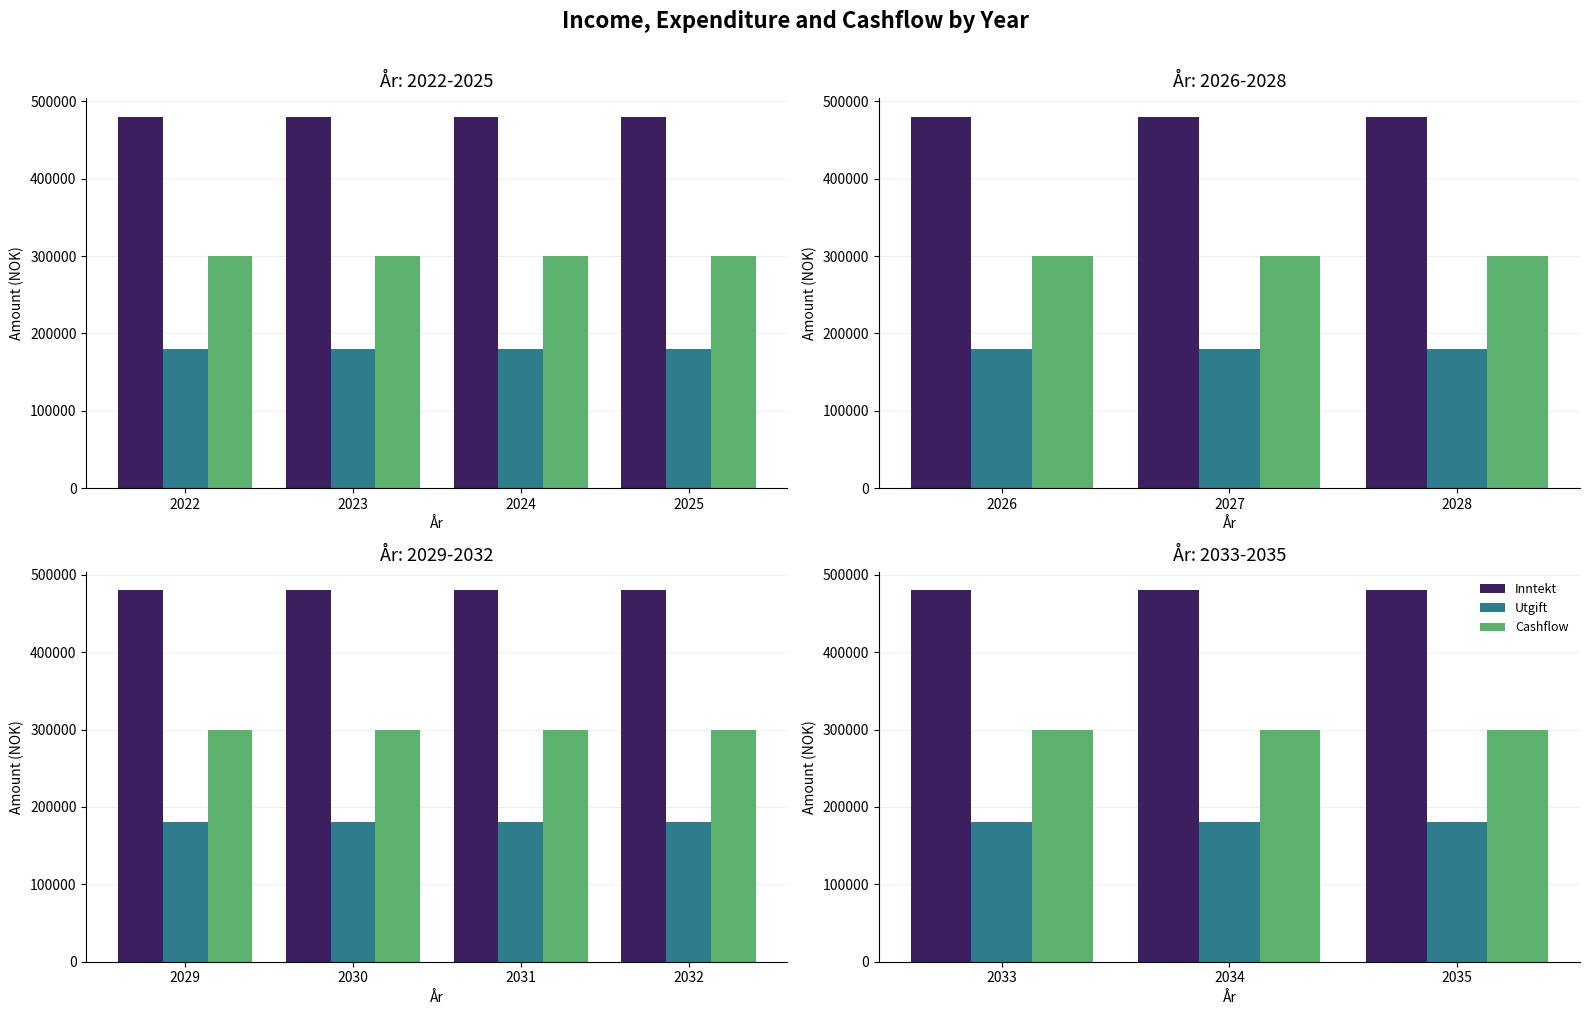

Does the chart contain any negative values?

No